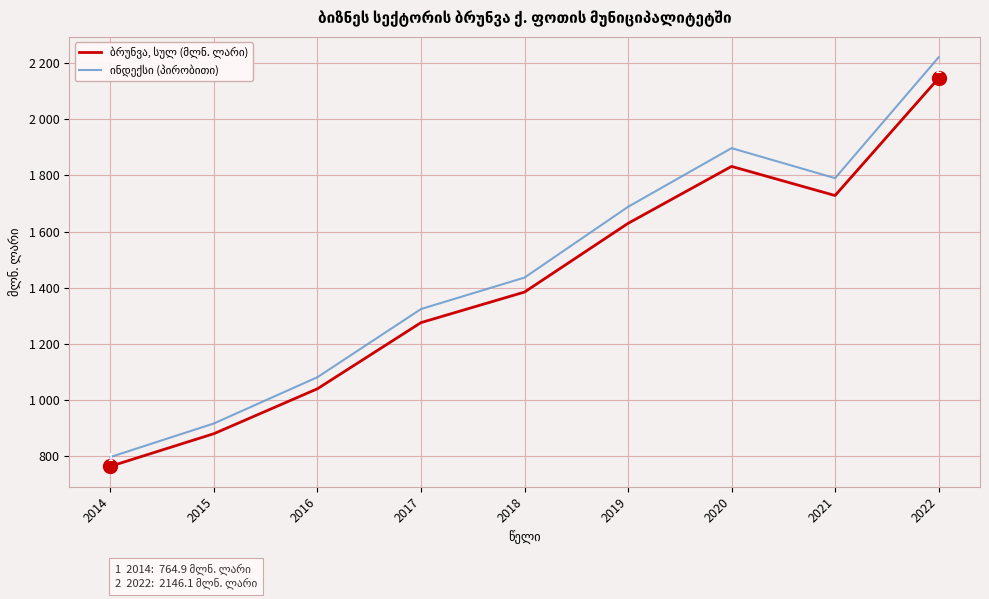

Does the chart display data point markers on the line(s)?

No